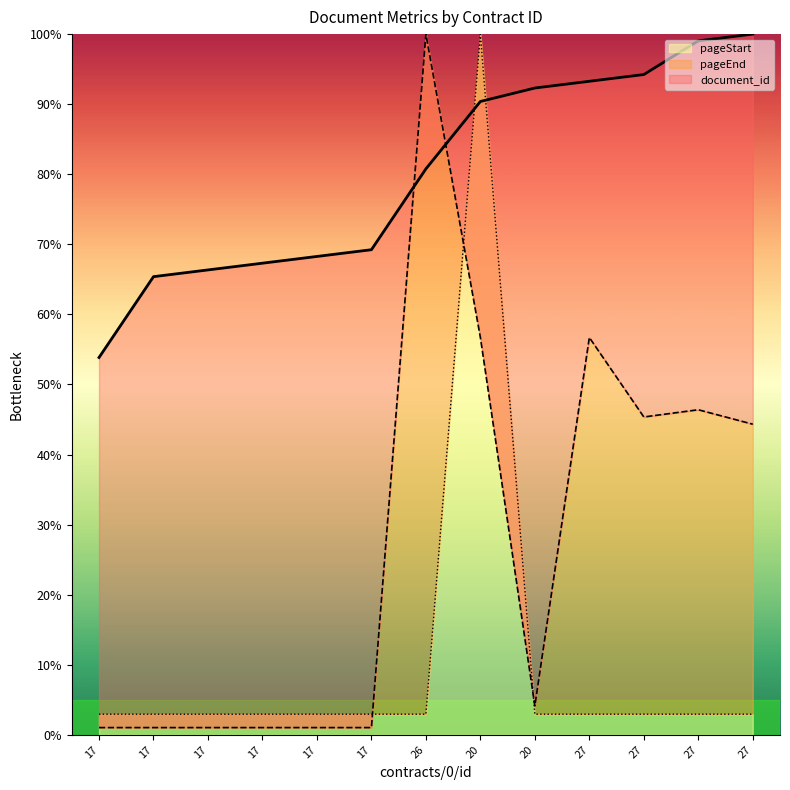

In pageEnd, how many points are higher than both neighbors (excluding endpoints)?

3